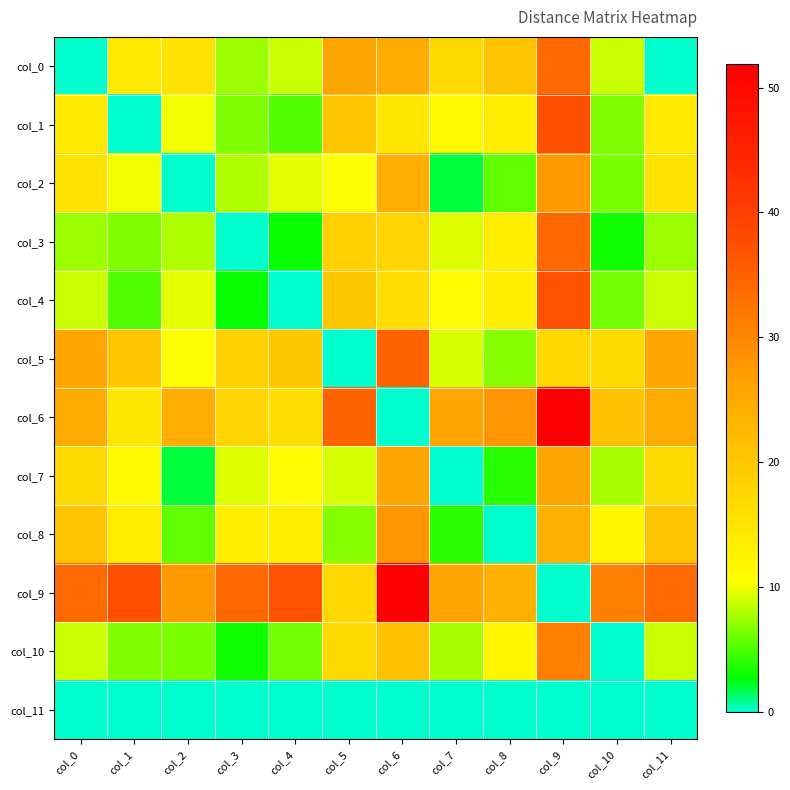

At how many categories does at least one series exceed 36?

4